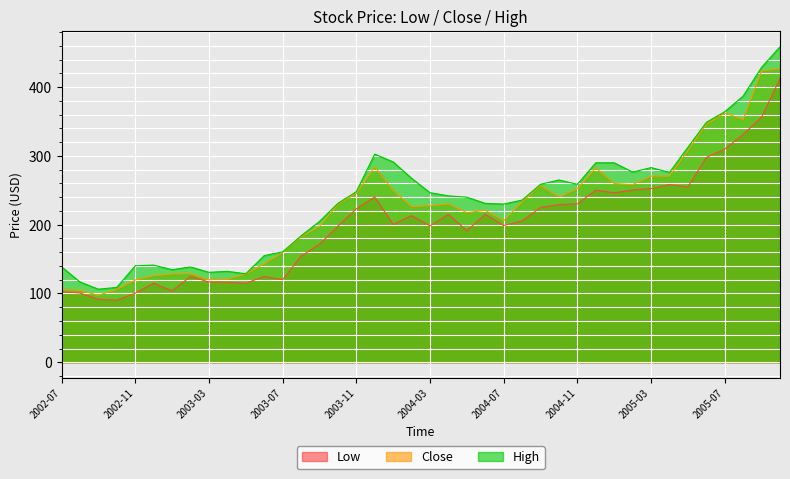

What are all the series names shown in the legend?

Low, Close, High